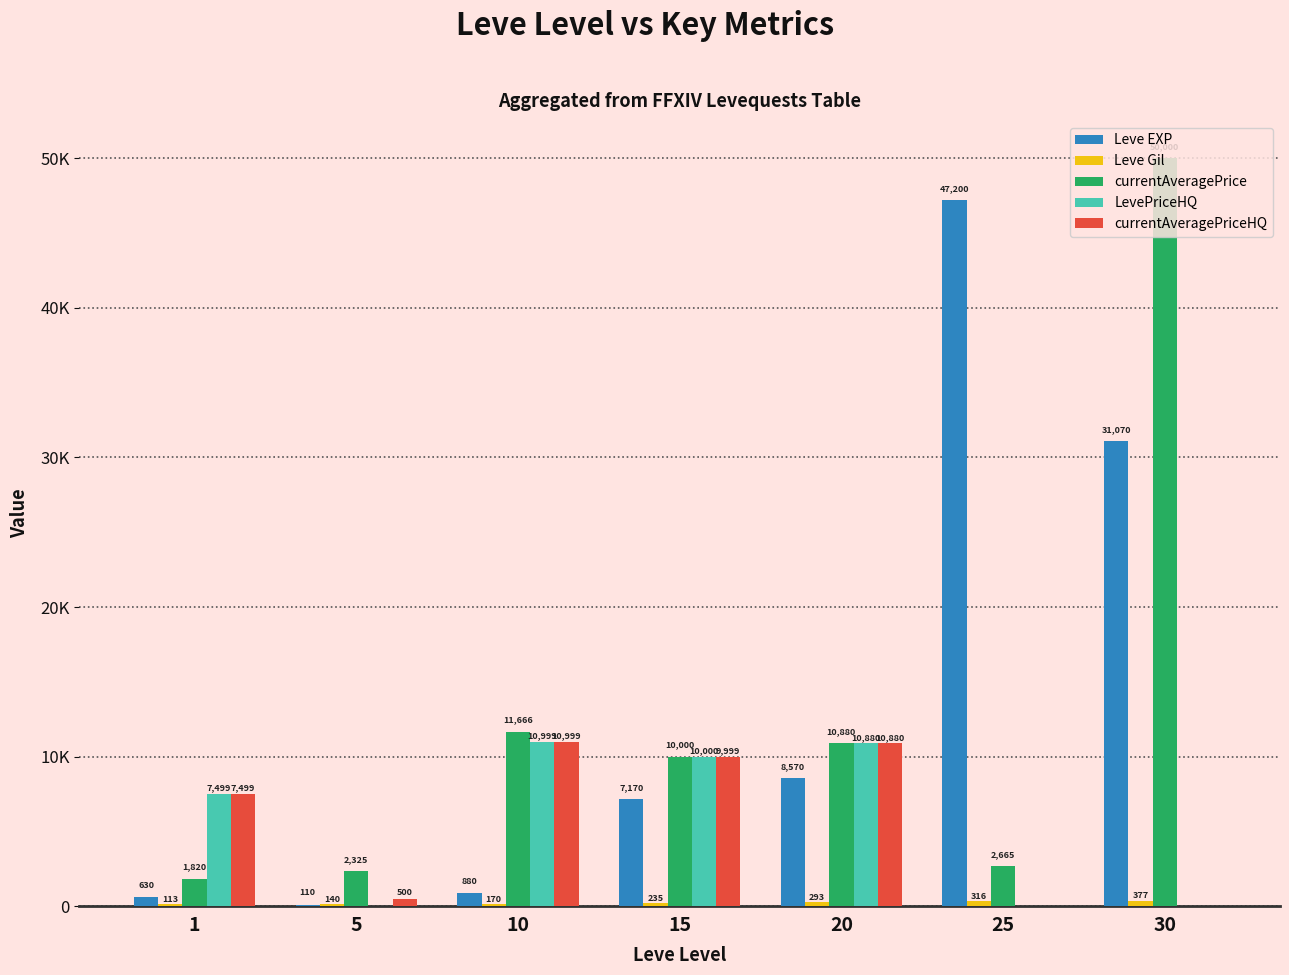

Rank the series at 15 from lowest to highest value.

Leve Gil, Leve EXP, currentAveragePriceHQ, currentAveragePrice, LevePriceHQ